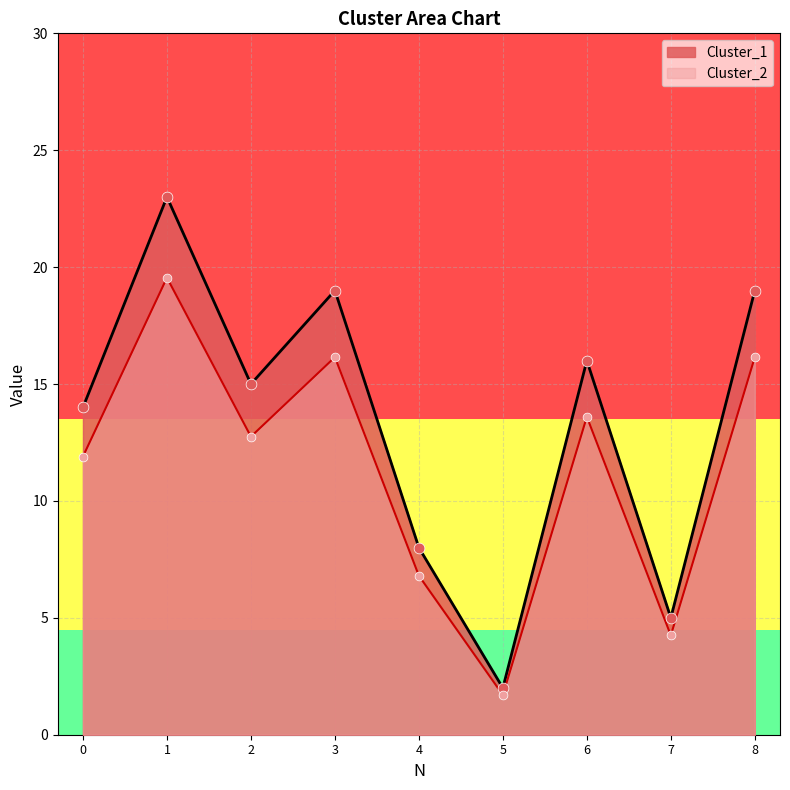

At which category is the sum across all series the highest?

1